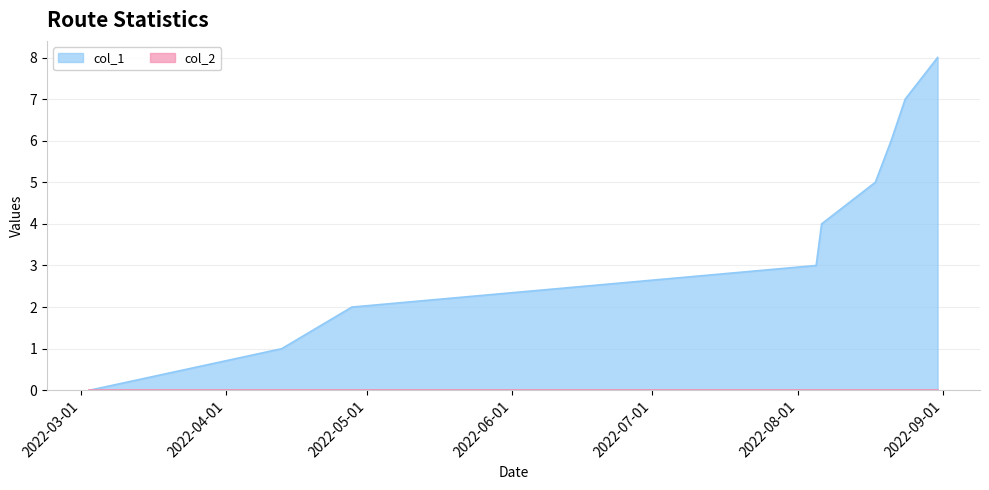

Which series has the widest spread of values?

col_1